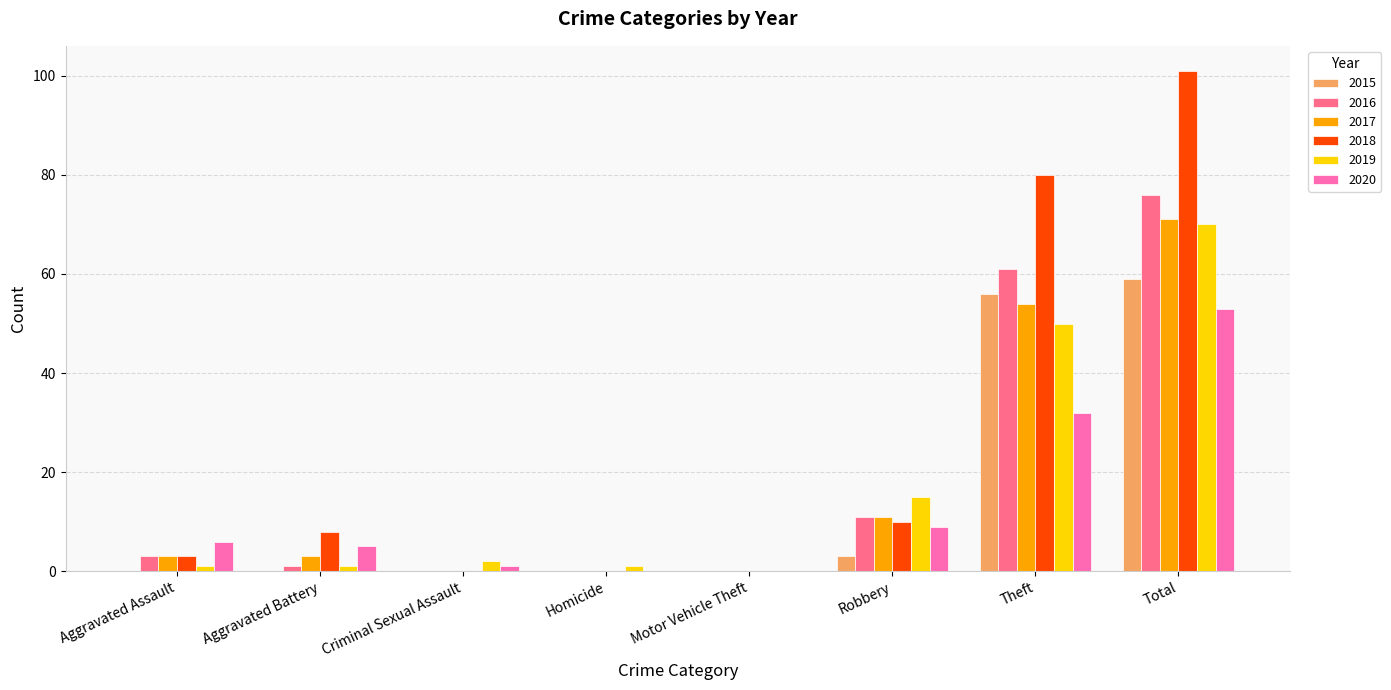

What is the maximum value for 2019?

70